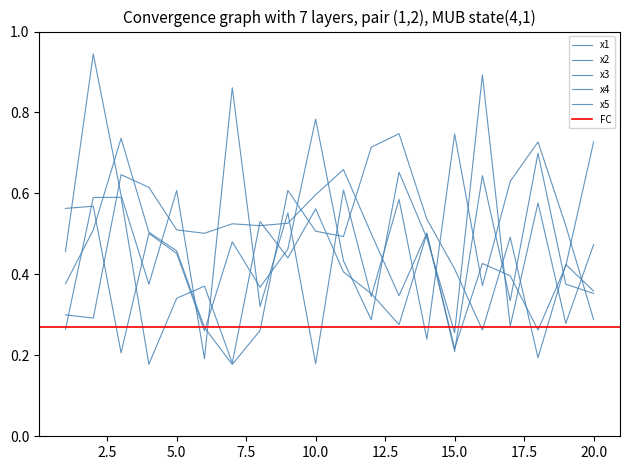

Count the number of categories in the chart.

20